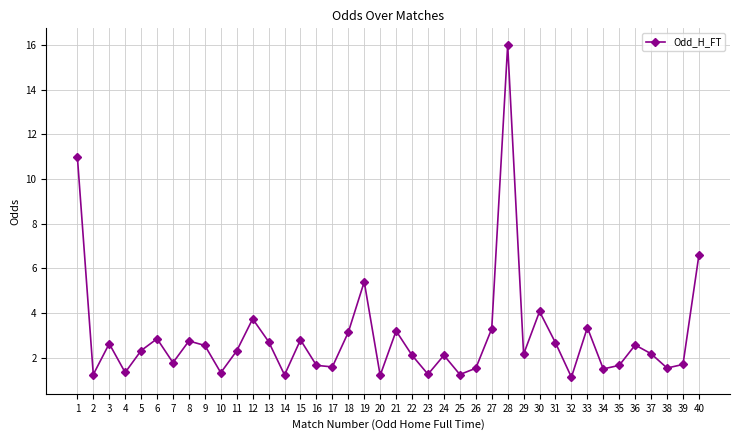

Count the number of categories in the chart.

40